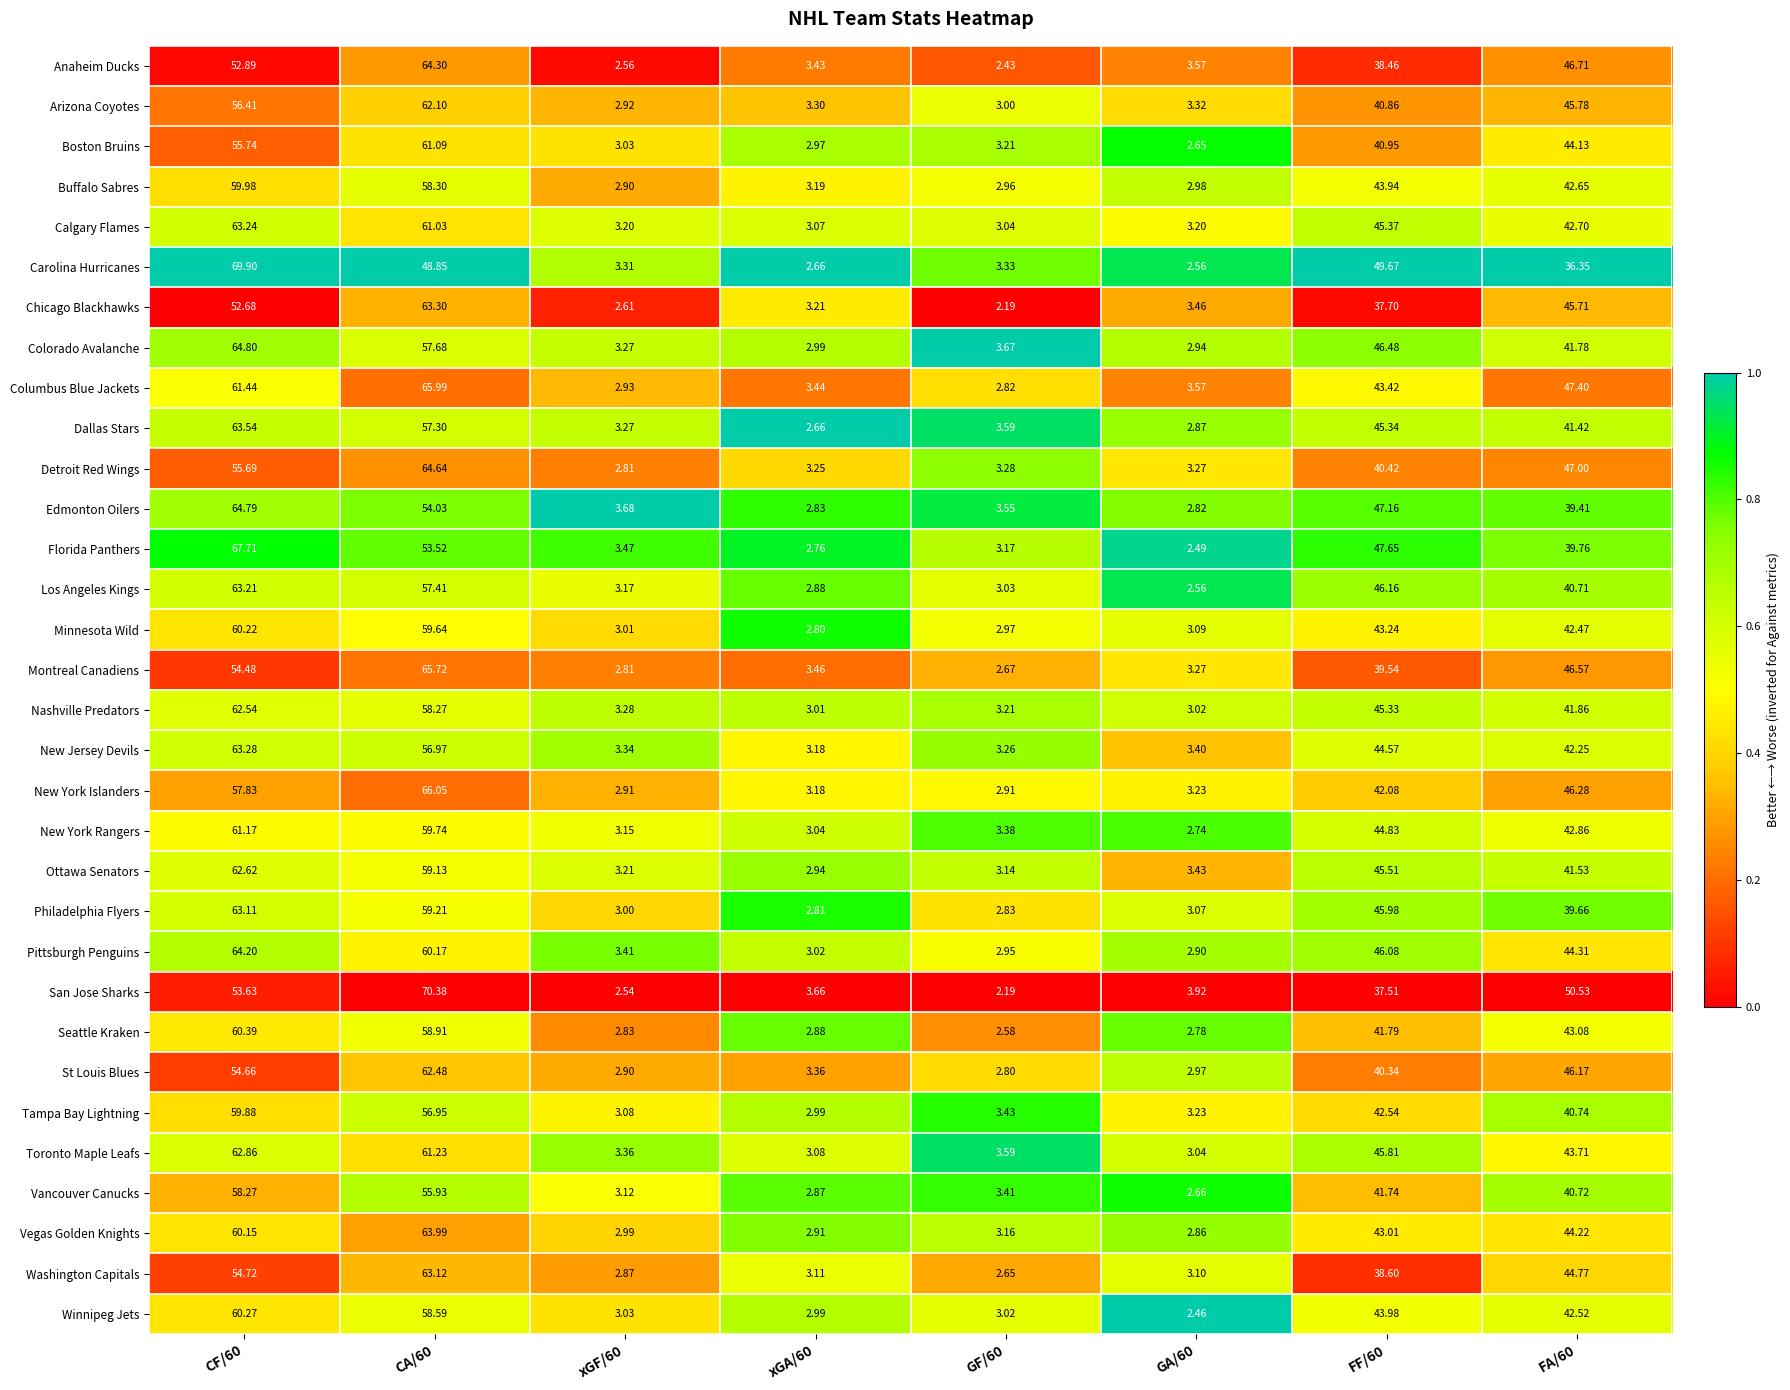

Which category has the lowest value across all series?

GF/60